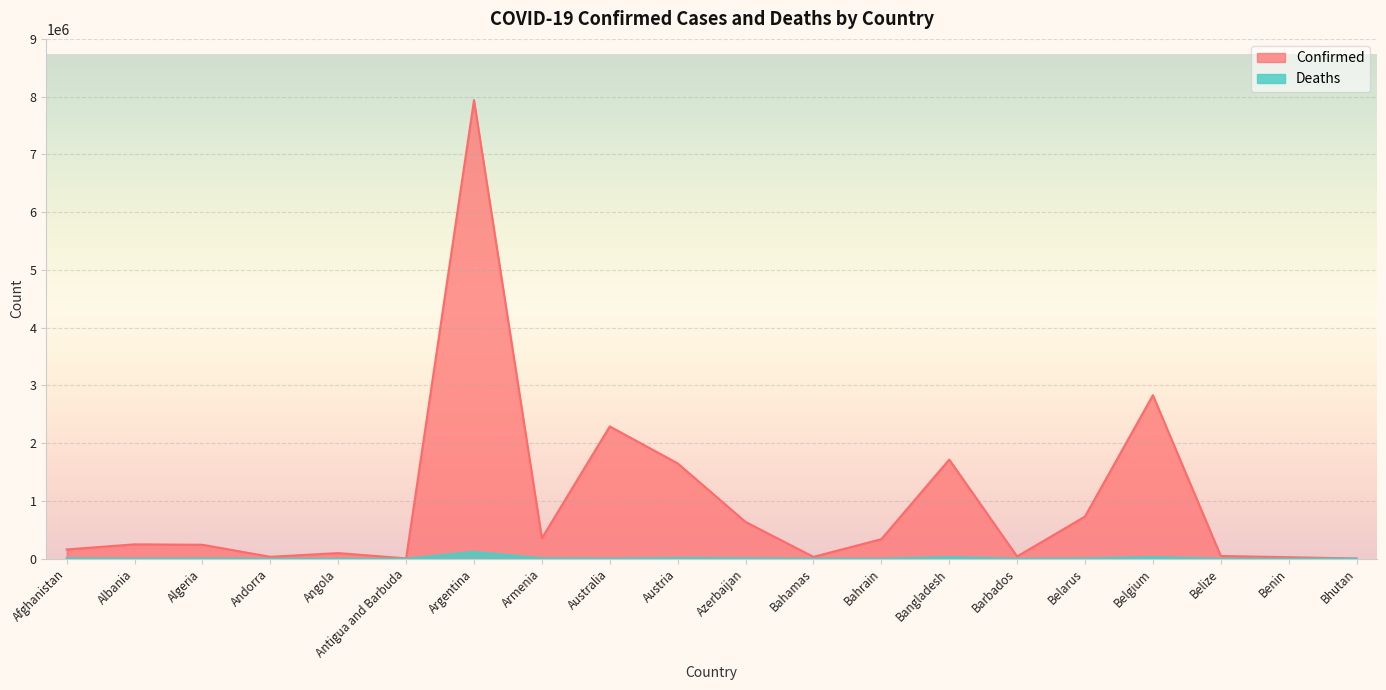

In Deaths, how many points are higher than both neighbors (excluding endpoints)?

6